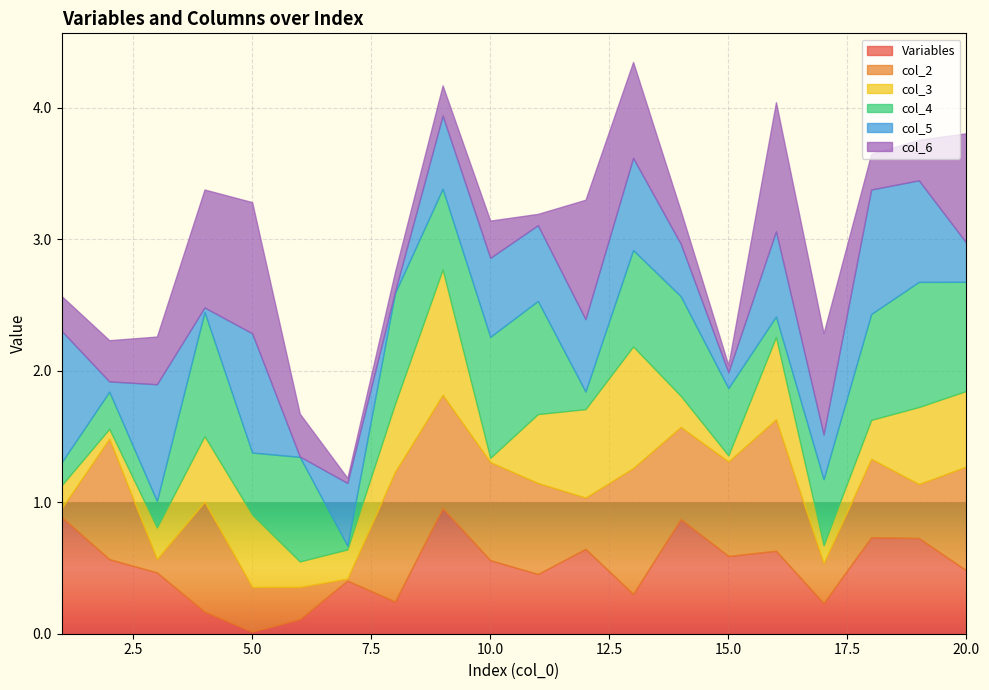

What are all the series names shown in the legend?

Variables, col_2, col_3, col_4, col_5, col_6